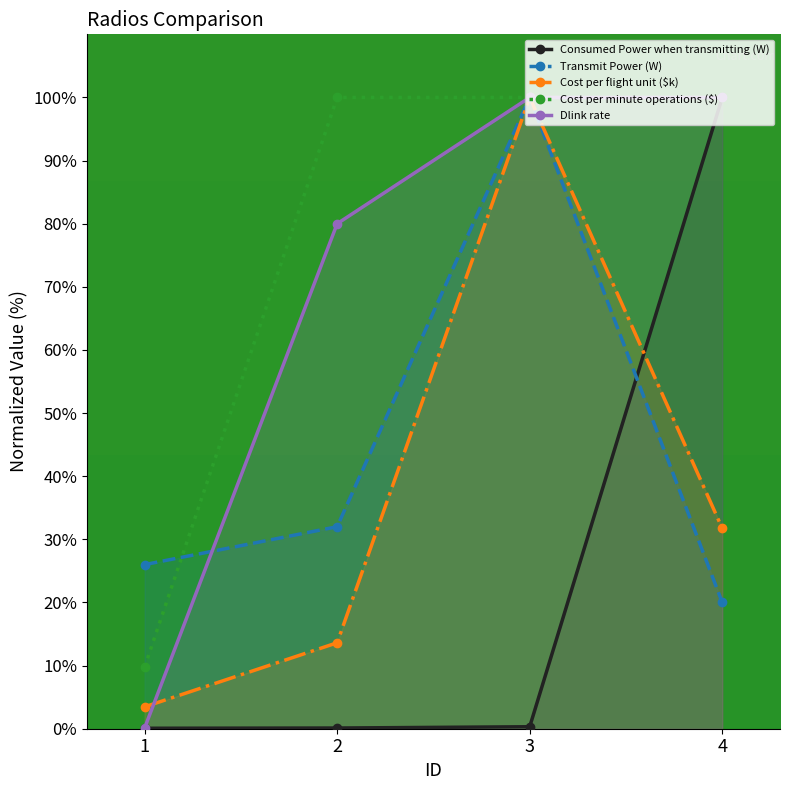

How many values in the Cost per minute operations ($) series are below 100?

1